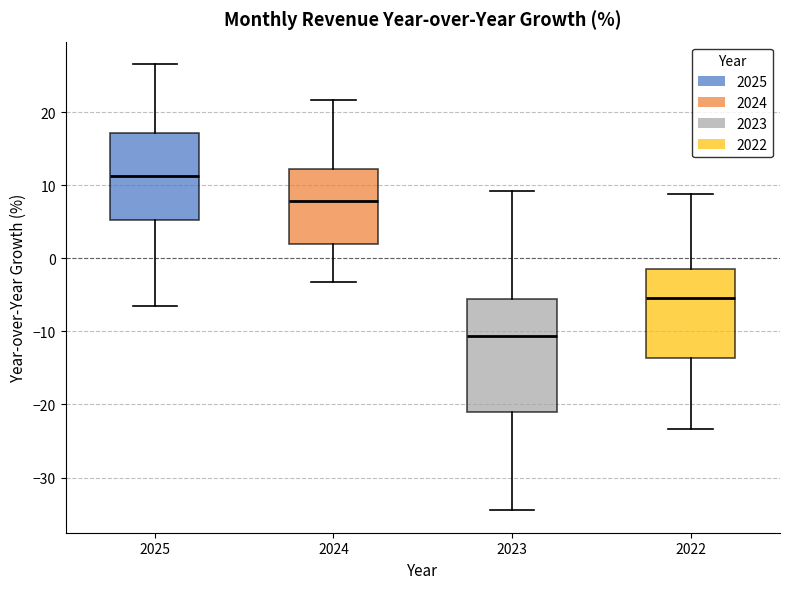

Where does the upper whisker of the box at x = 2024 end on the y-axis? The values are not printed on the chart, so give them approximately, as read against the axis.

22